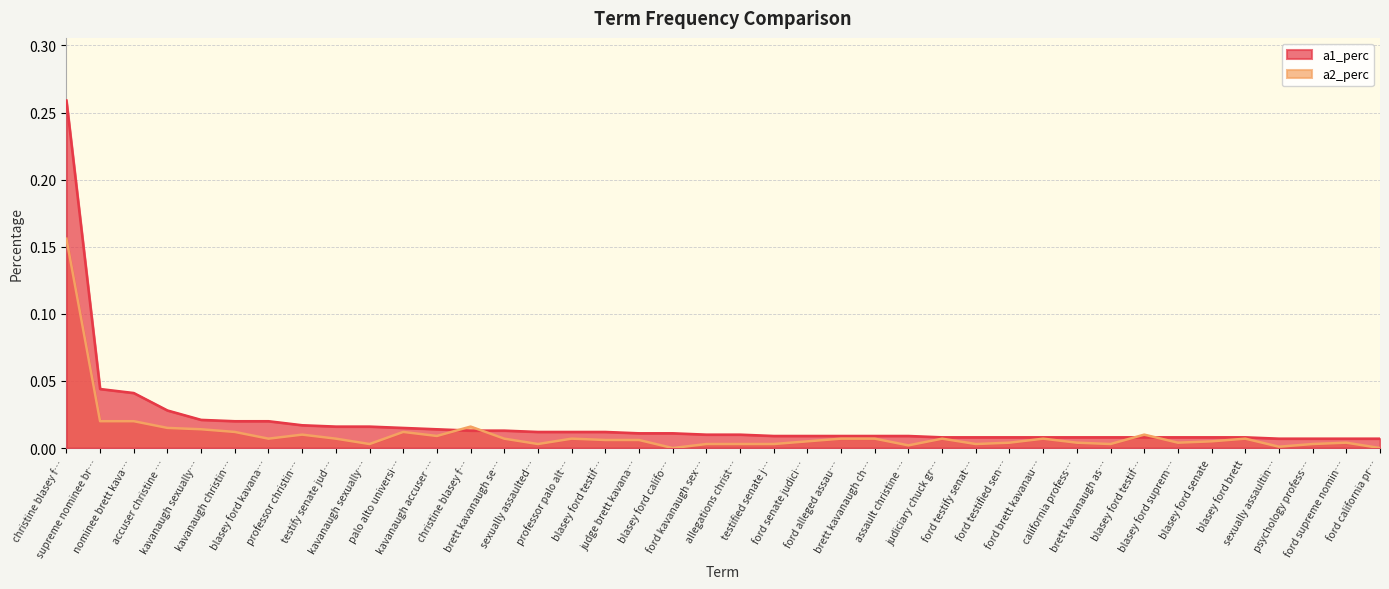

What are all the series names shown in the legend?

a1_perc, a2_perc